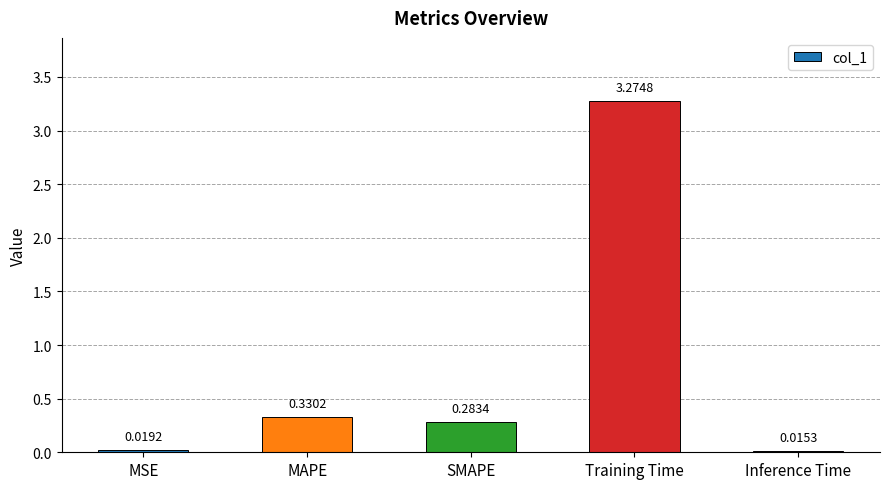

What is the sum of the values at SMAPE and MAPE?

0.6